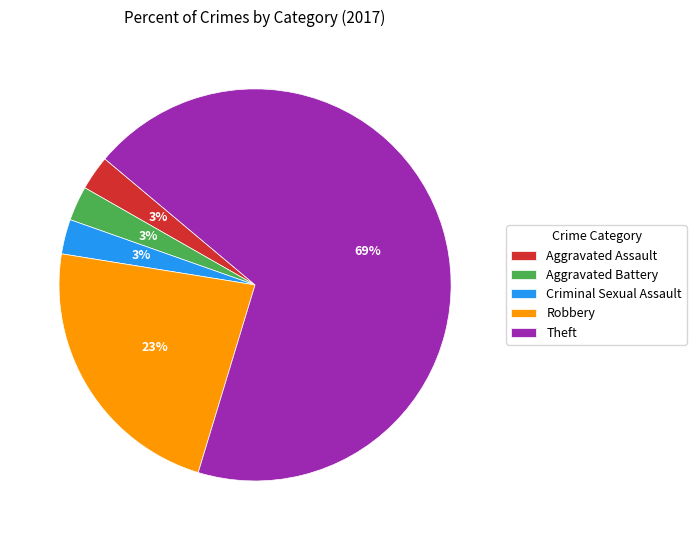

Is Aggravated Battery the majority of the pie?

No